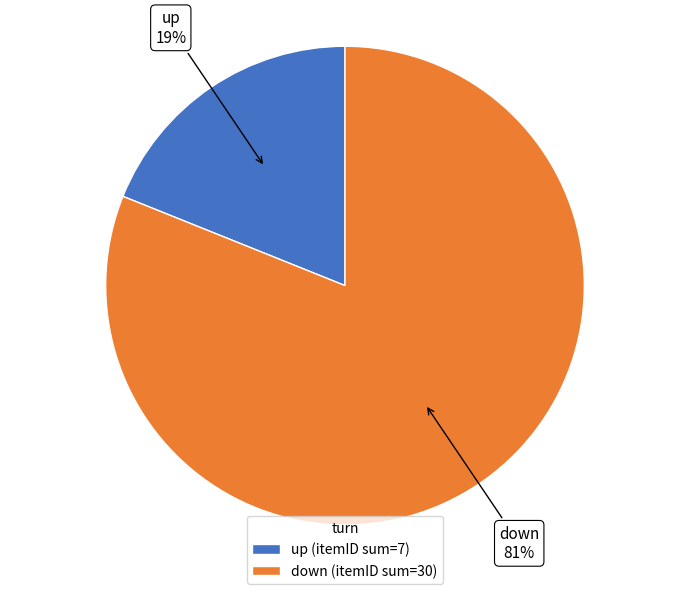

How many segments does this pie chart have?

2